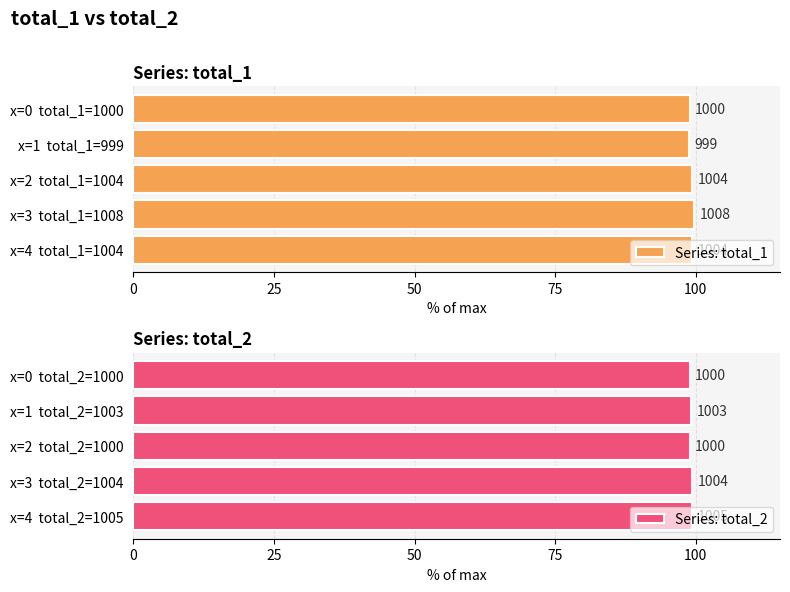

Is it true that Series: total_2 equals 98.9 at x=0 total_2=1000?

True